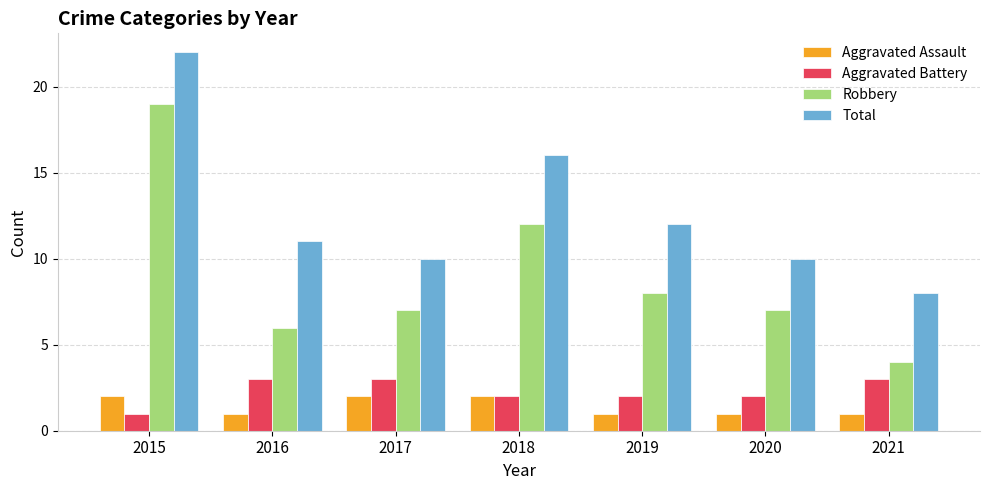

Where is Total nearest to the value 15?

2018